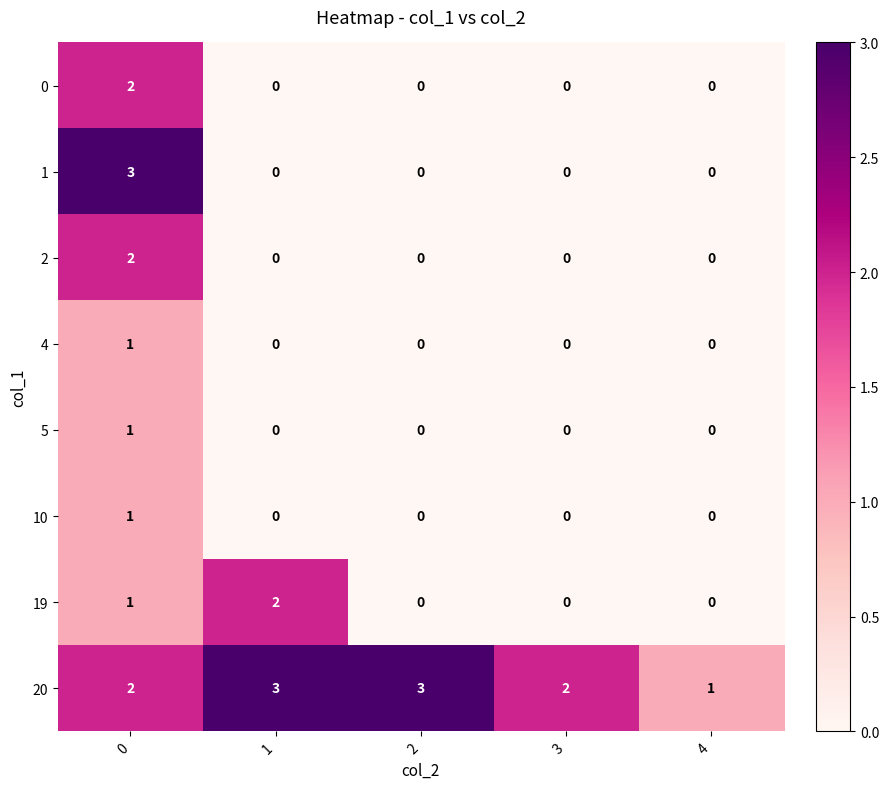

How many series are shown in this chart?

8